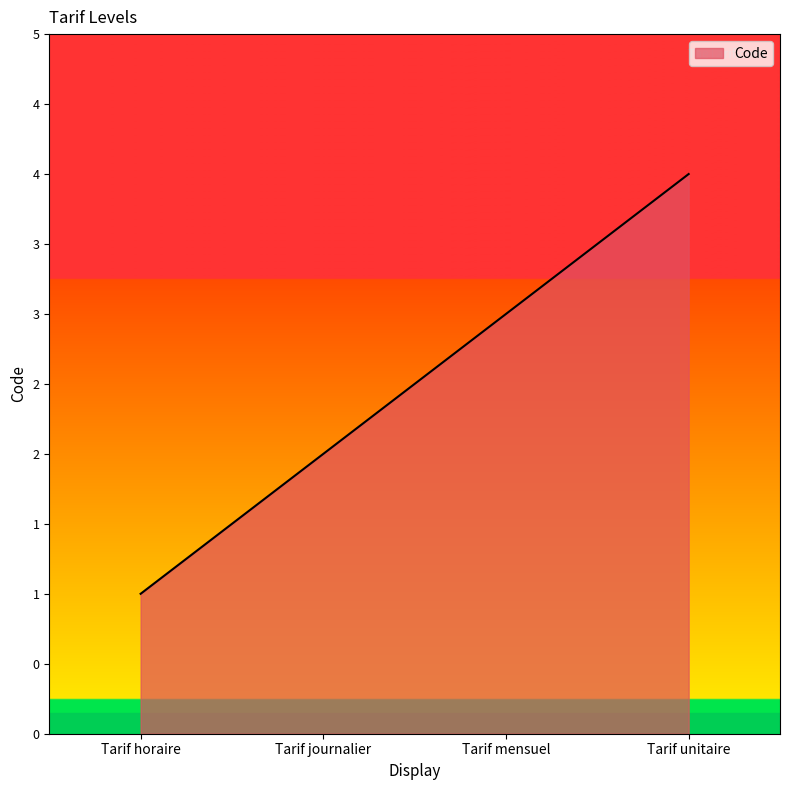

The chart shows a value of 1 at Tarif journalier. True or false?

False